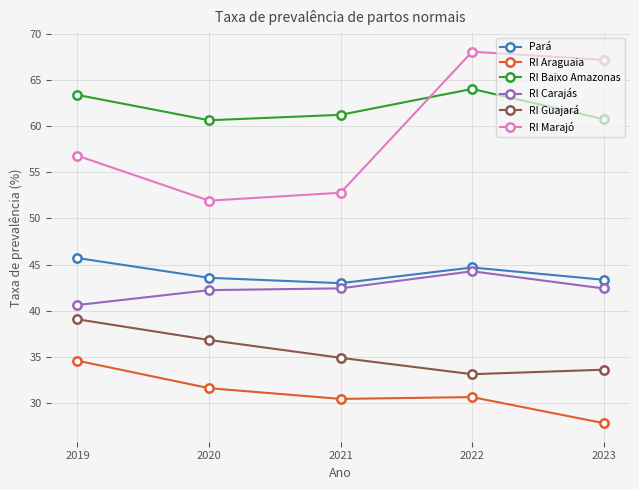

What is the greatest value displayed?

68.1